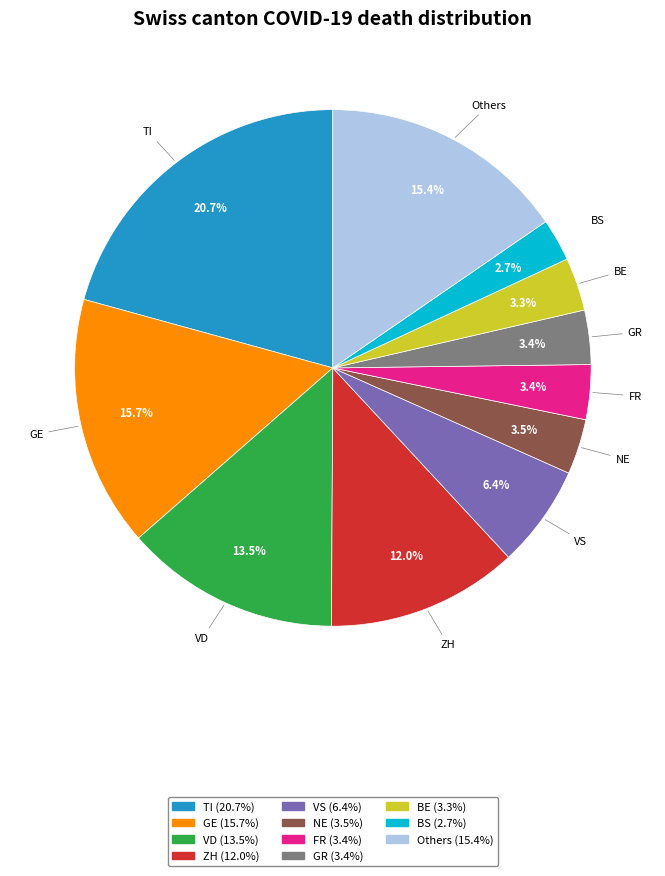

Is there any slice that represents more than half of the pie?

No